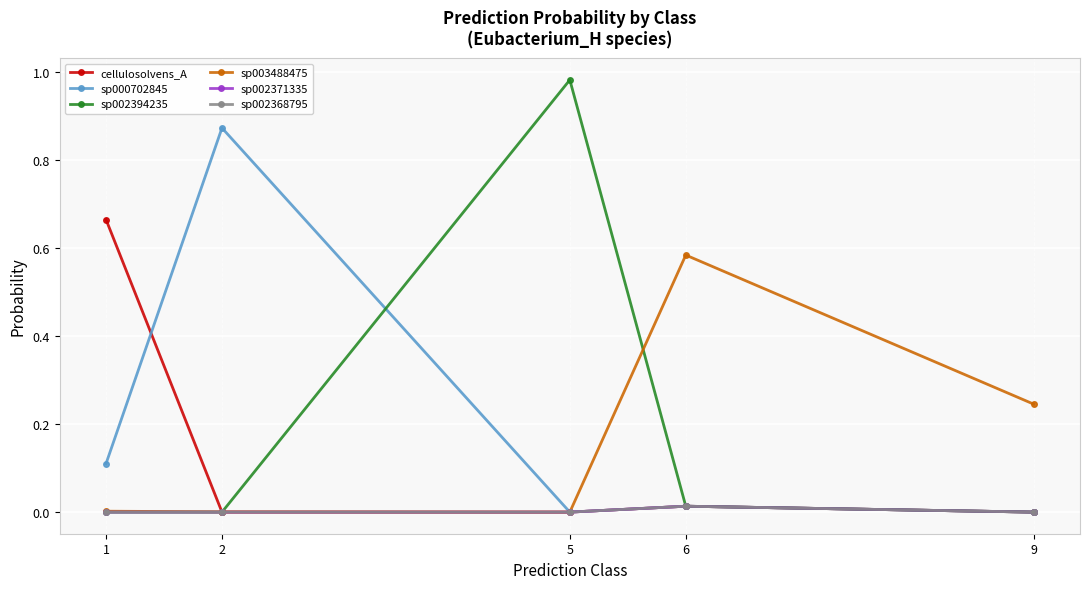

True or false: sp002394235 and sp002368795 intersect in this chart.

False